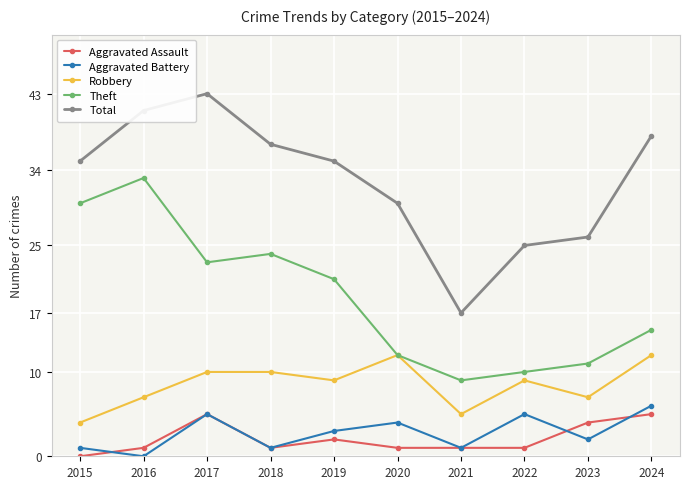

True or false: Theft has more than 2 points higher than both neighbors.

False